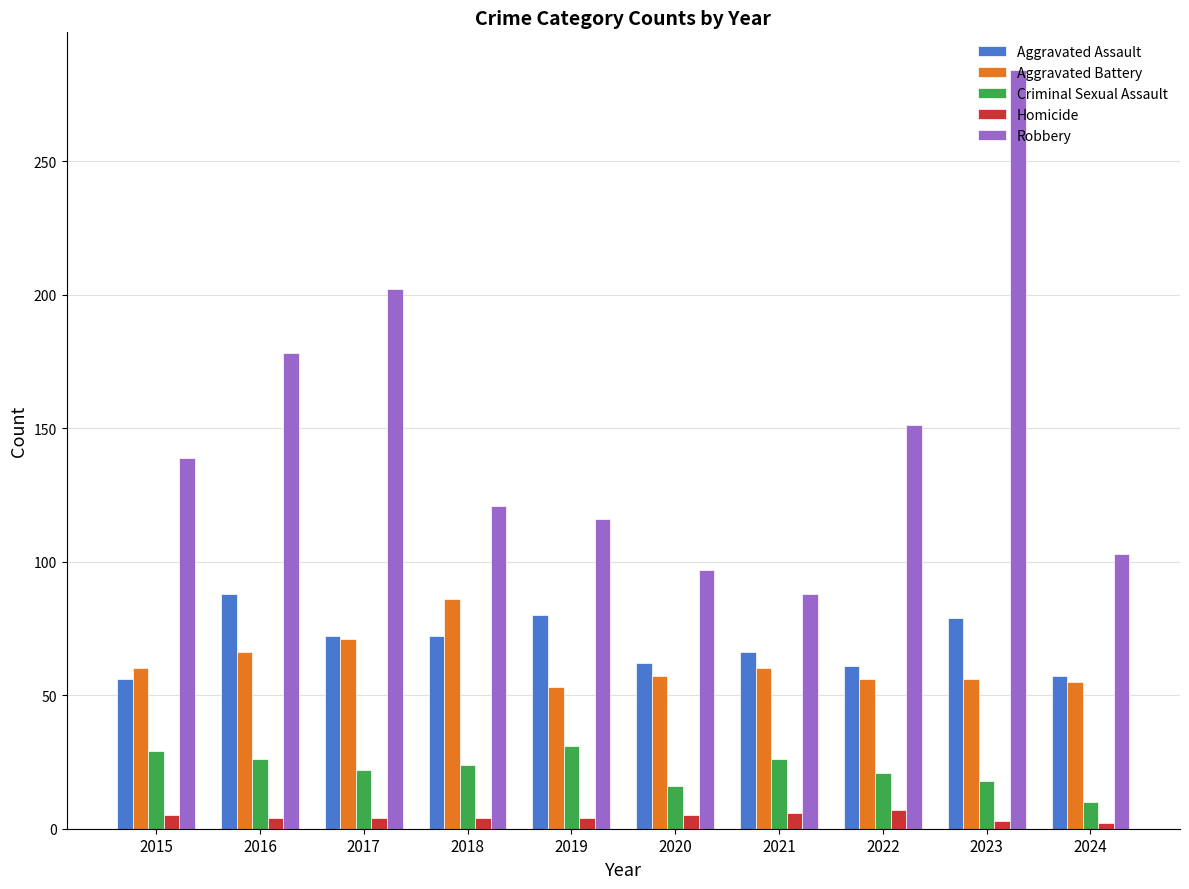

What is the highest value of the Aggravated Assault series?

88